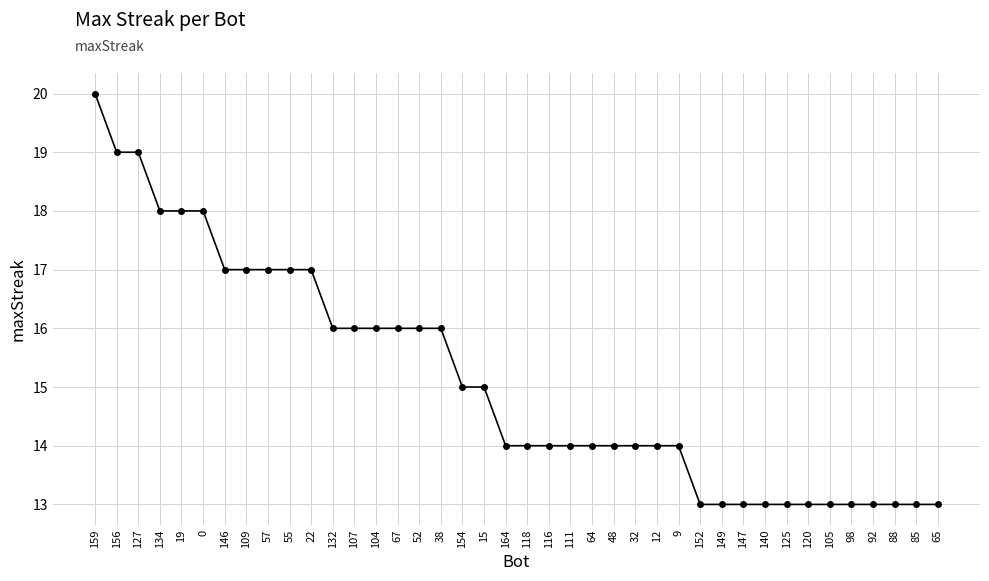

What is the label of the 1st point from the right?

65